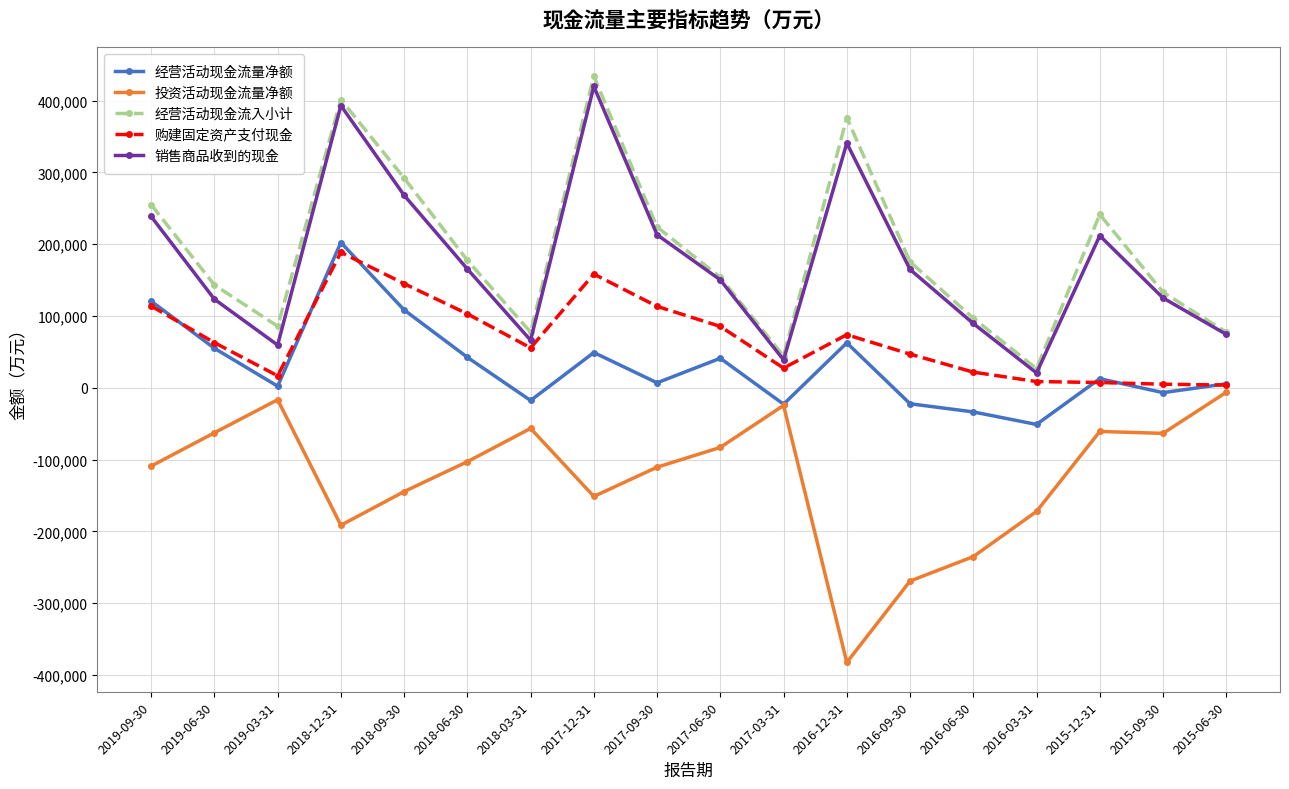

The value of 购建固定资产支付现金 at 2017-12-31 is 158352. True or false?

True